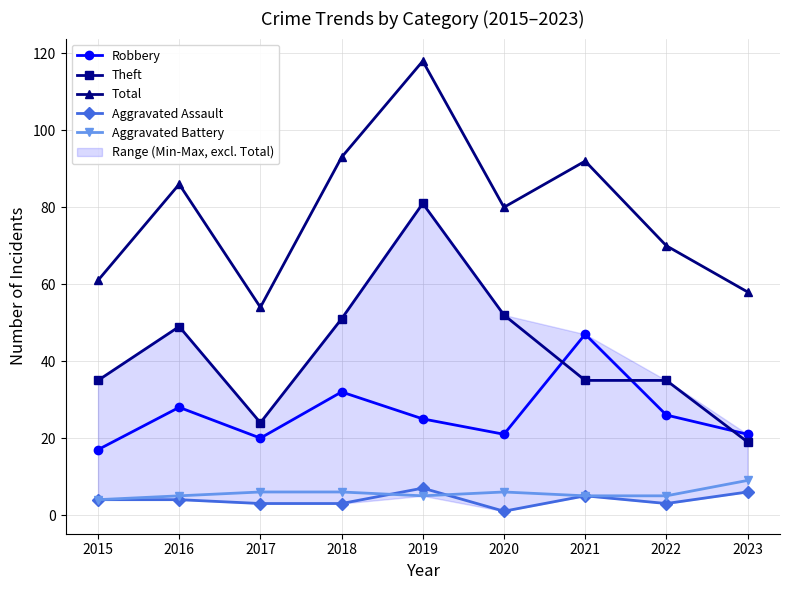

At 2020, list the series in order from smallest to largest.

Aggravated Assault, Aggravated Battery, Robbery, Theft, Total